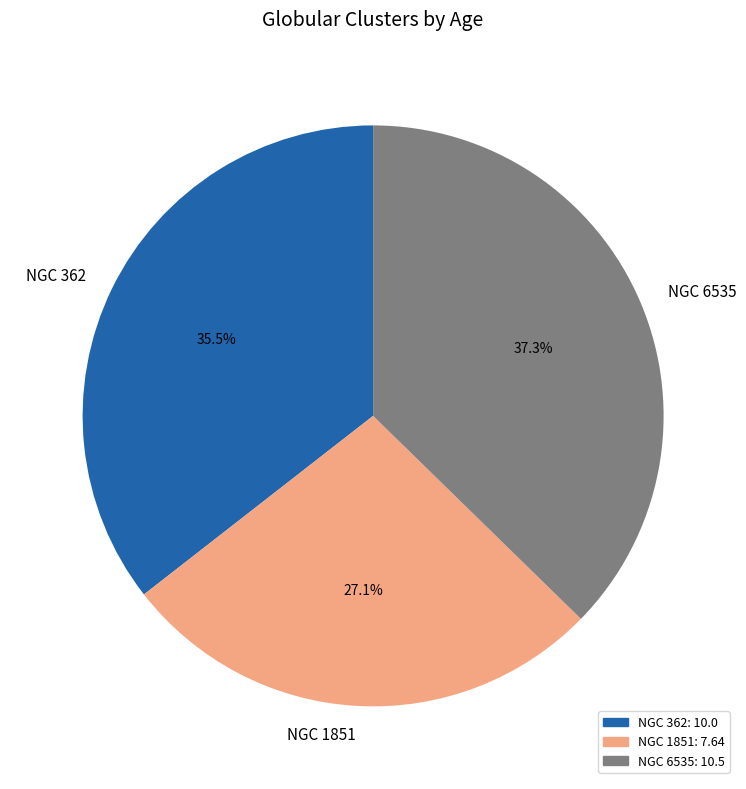

Is NGC 6535 the majority of the pie?

No